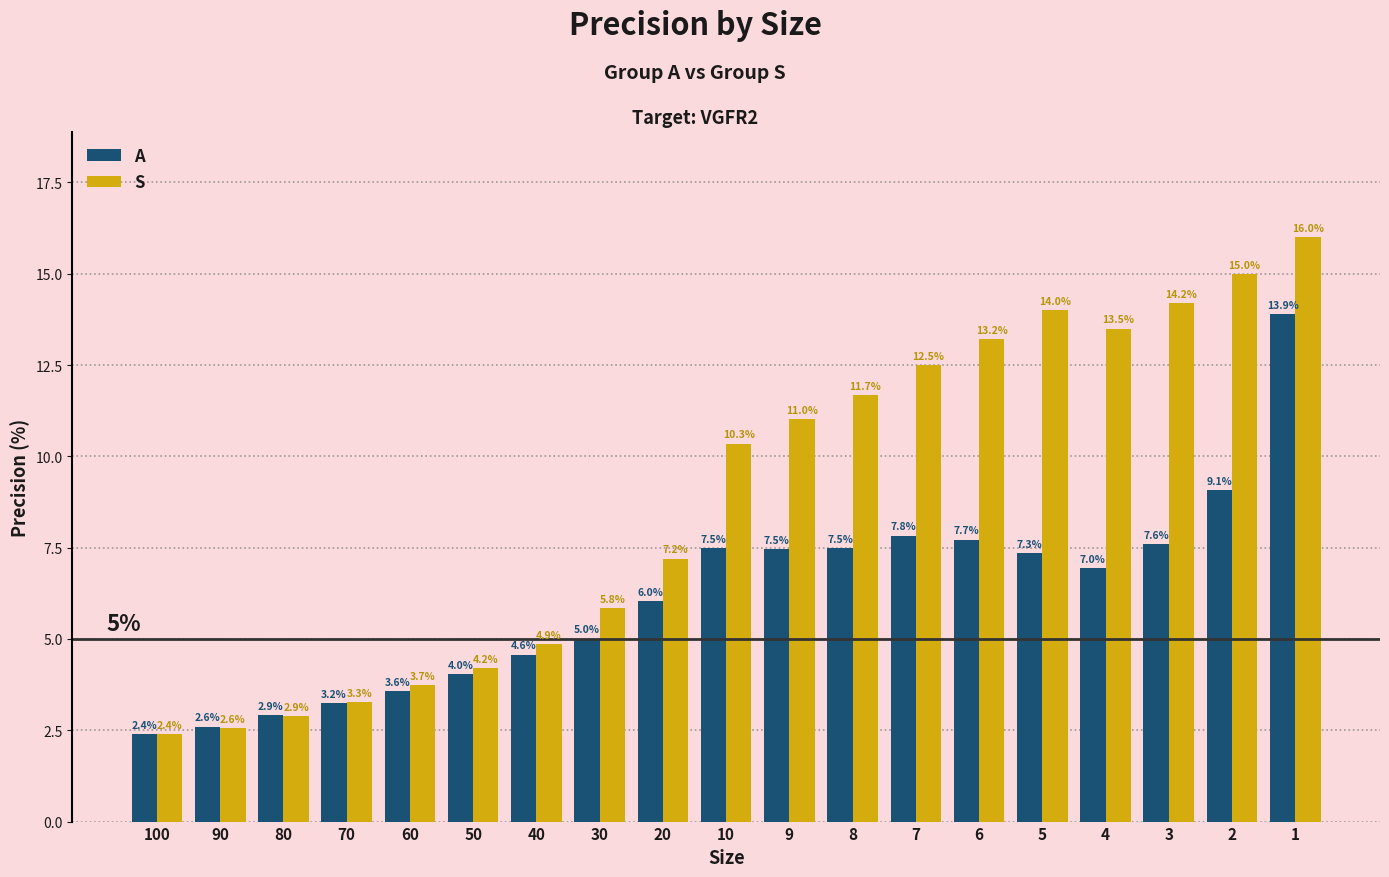

Which series has the largest range (max minus min)?

S